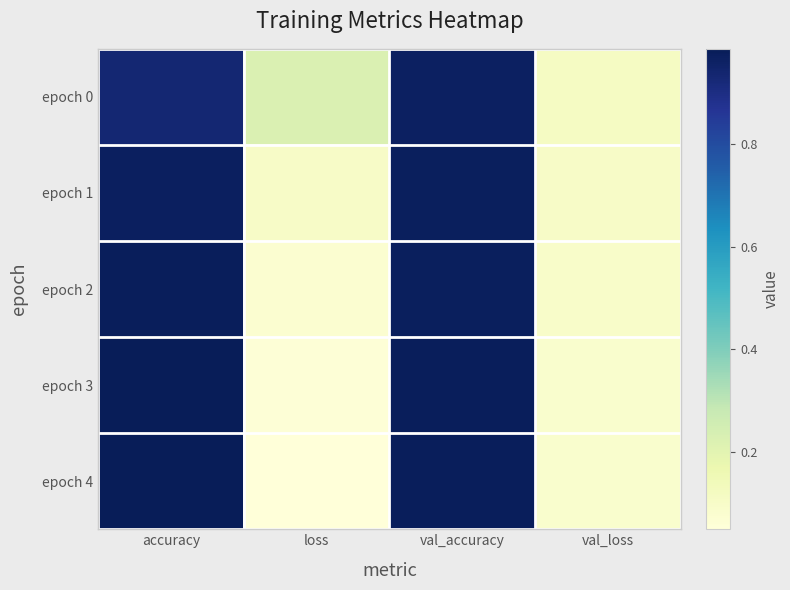

Which label corresponds to the smallest value in the chart?

loss